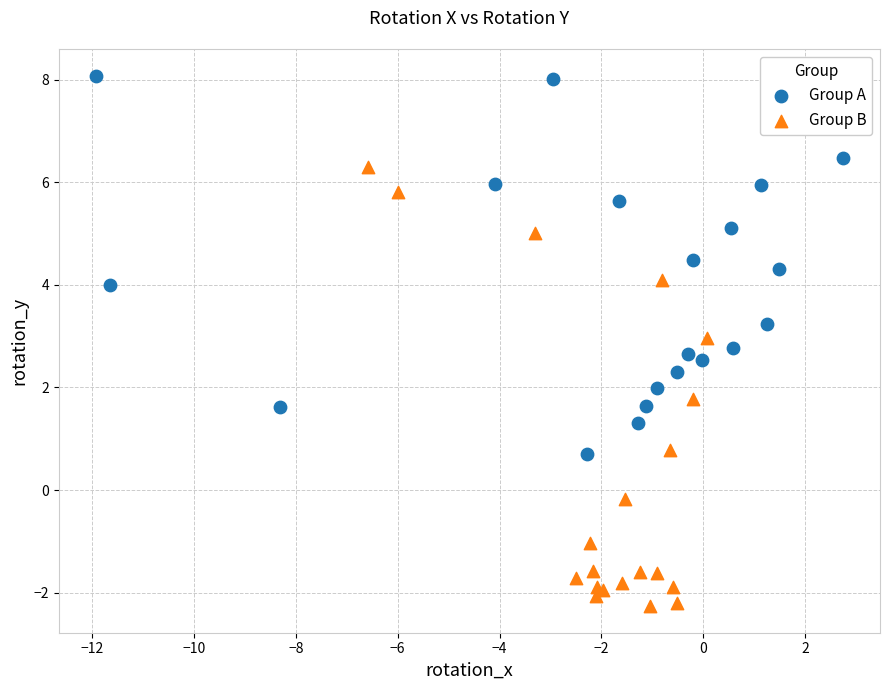

Which series has the largest Y range (max minus min)?

Group B